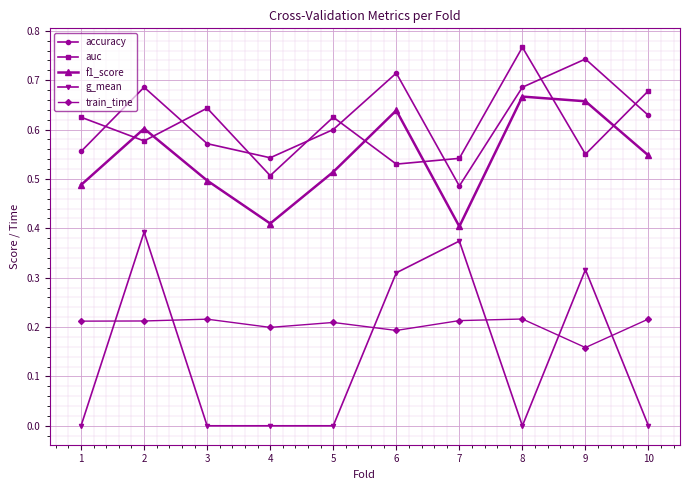

True or false: train_time has more than 2 points higher than both neighbors.

True